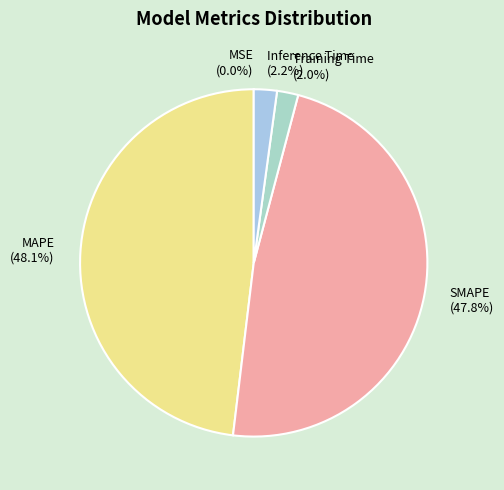

Is there any slice that represents more than half of the pie?

No